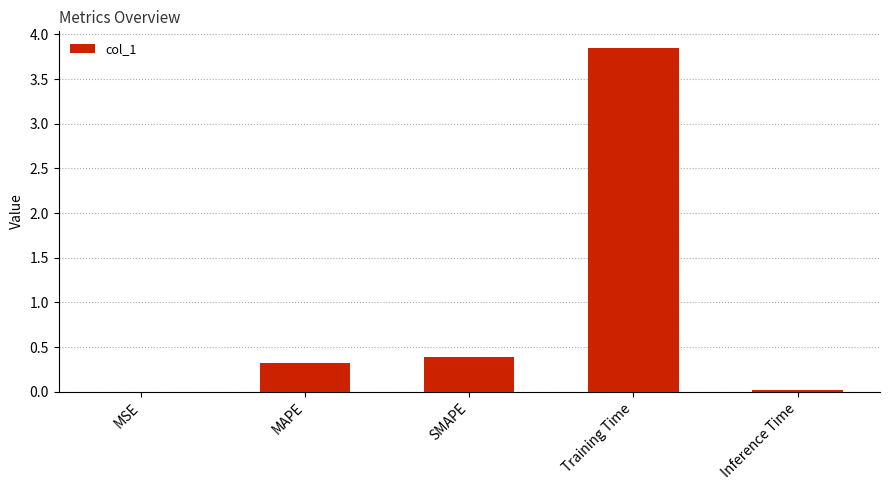

Is it true that the value at Inference Time is 0.0?

True